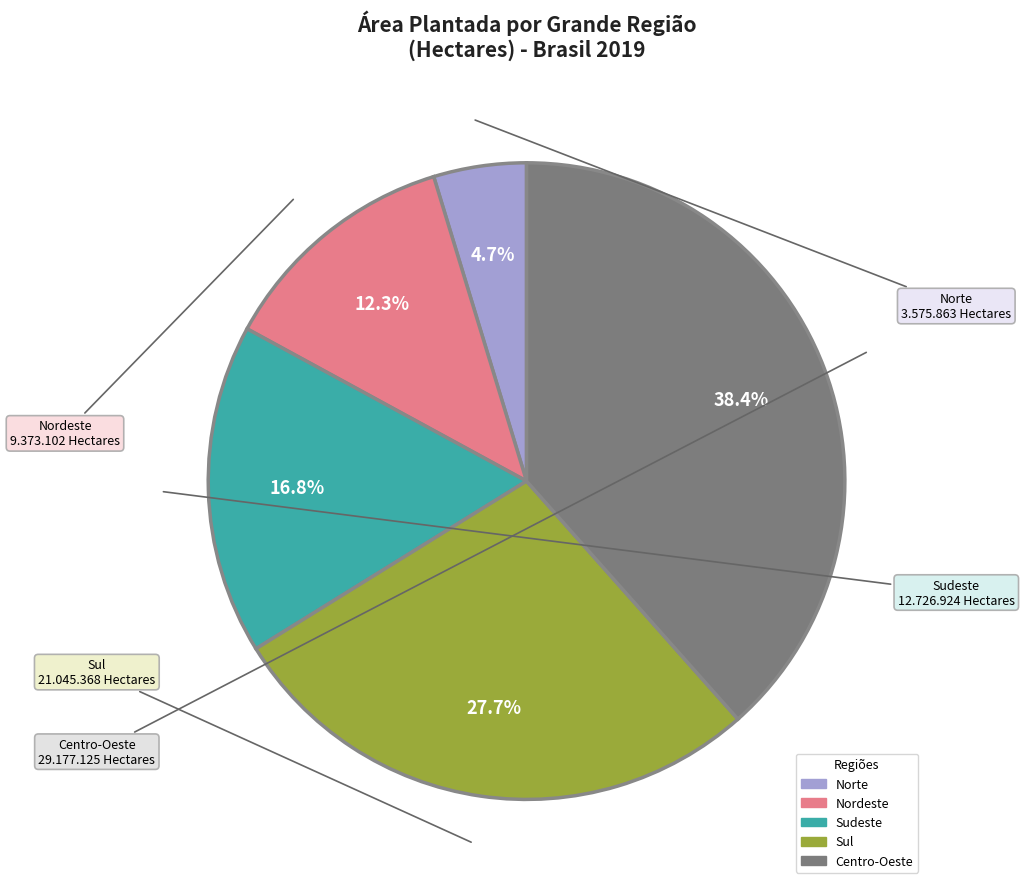

Is it true that Nordeste is 20% of the pie?

False